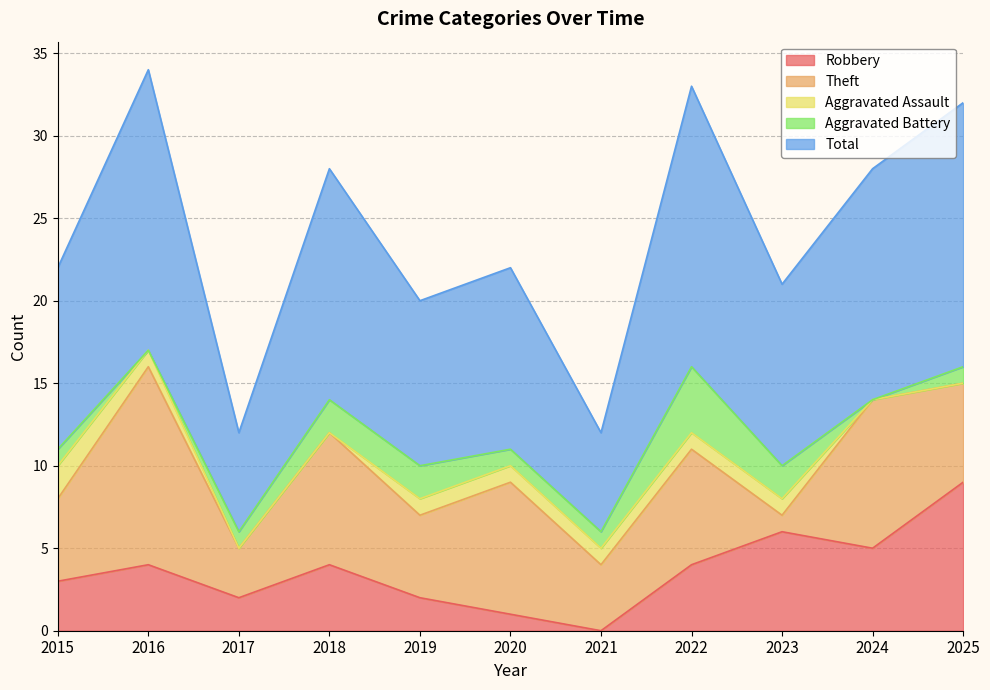

What is the value of the Aggravated Battery point at the 4th from the left?

2